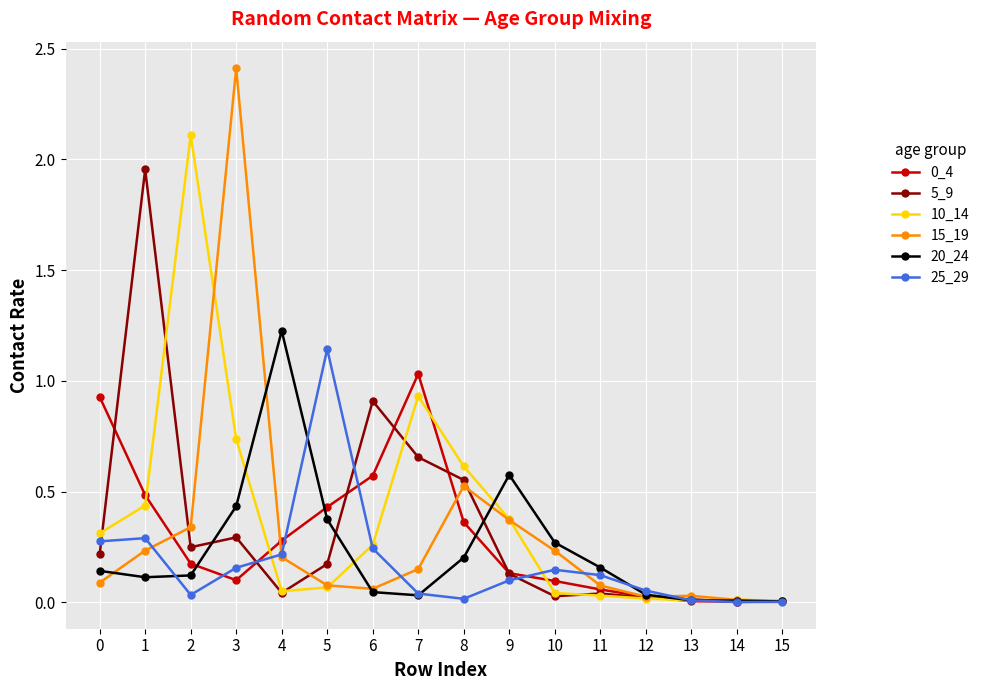

Between which two adjacent categories do 20_24 and 0_4 first intersect?

2 and 3